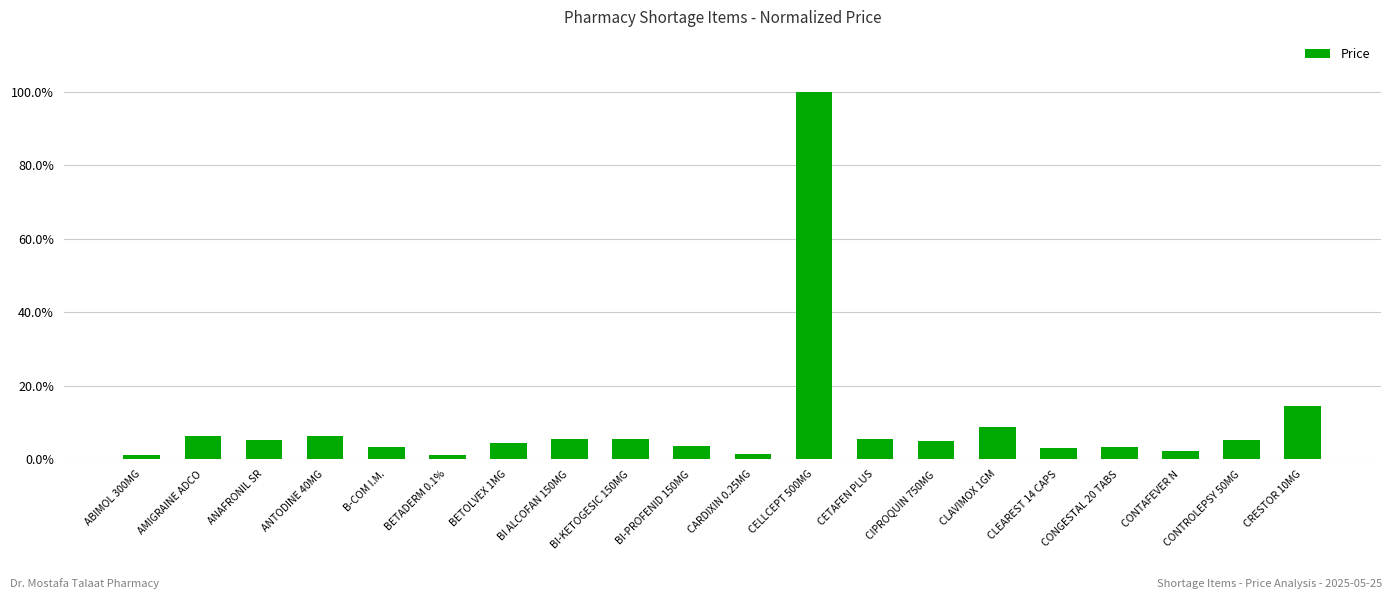

The chart shows a value of 0.1 at BI-PROFENID 150MG. True or false?

False